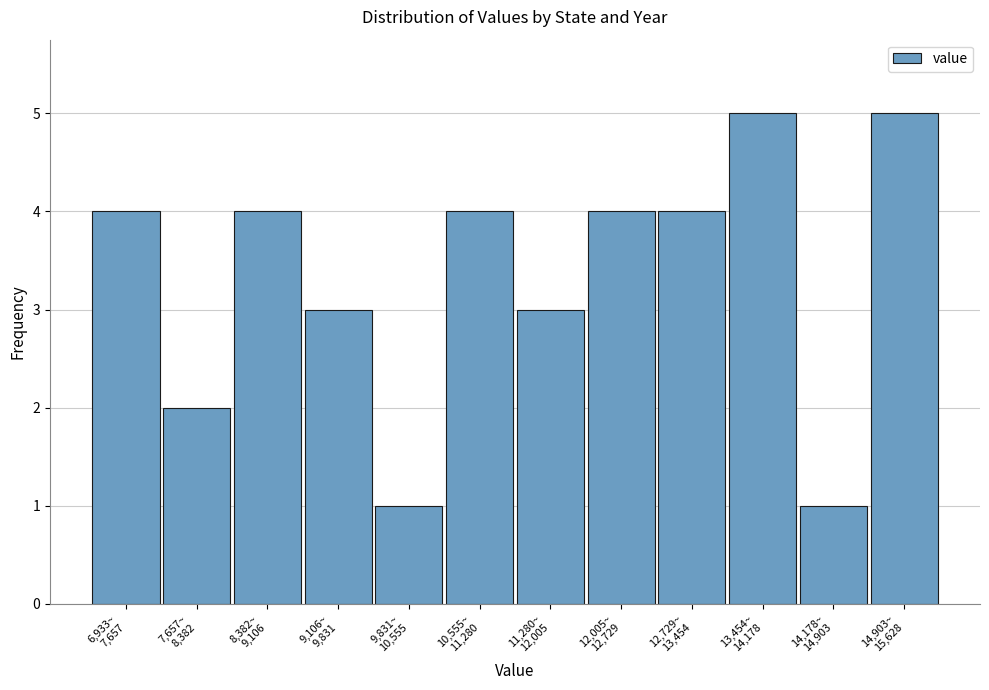

Reading left to right, extract all data points from this chart.

4	2	4	3	1	4	3	4	4	5	1	5